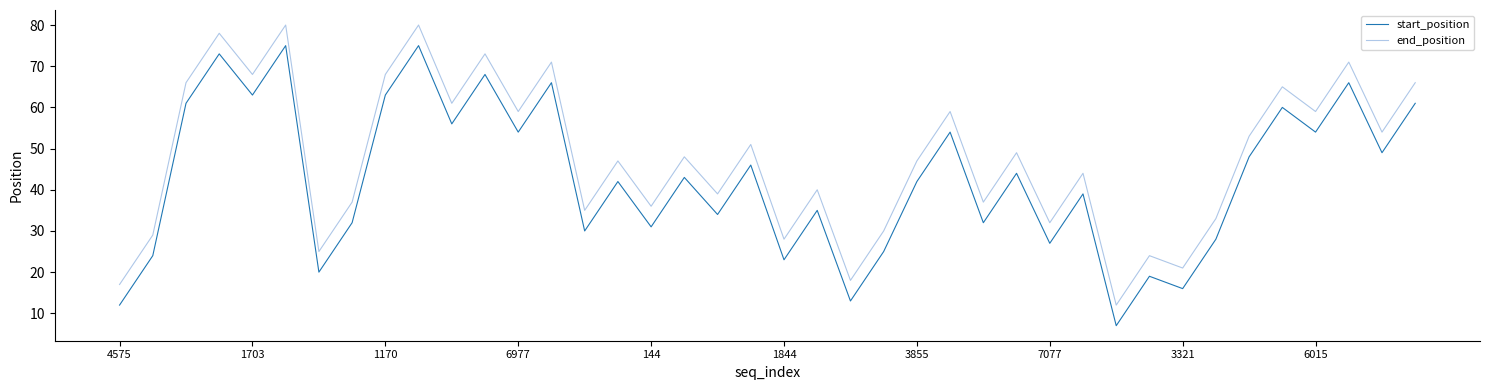

Which series has the largest total across all categories?

end_position